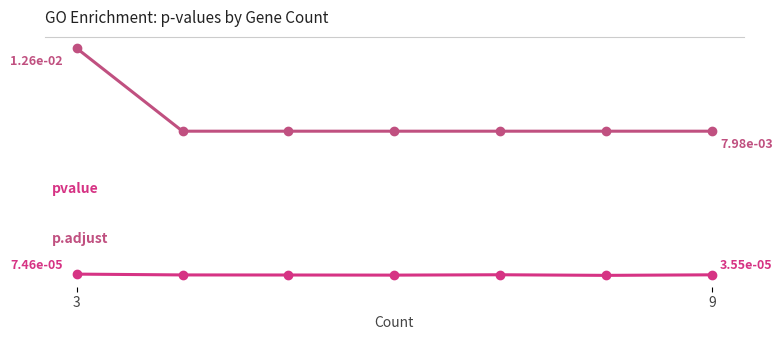

Is this an area chart (filled region under the line)?

No